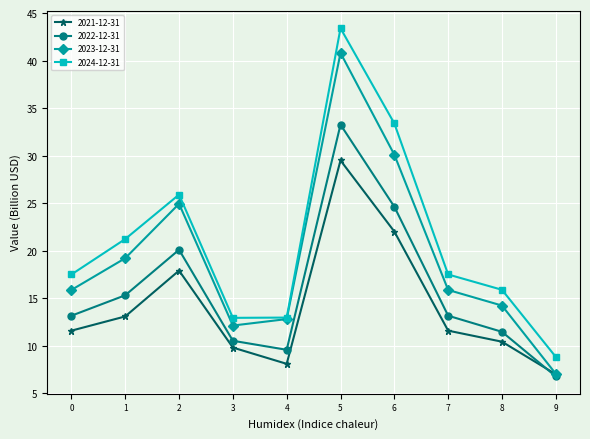

Is this an area chart (filled region under the line)?

No